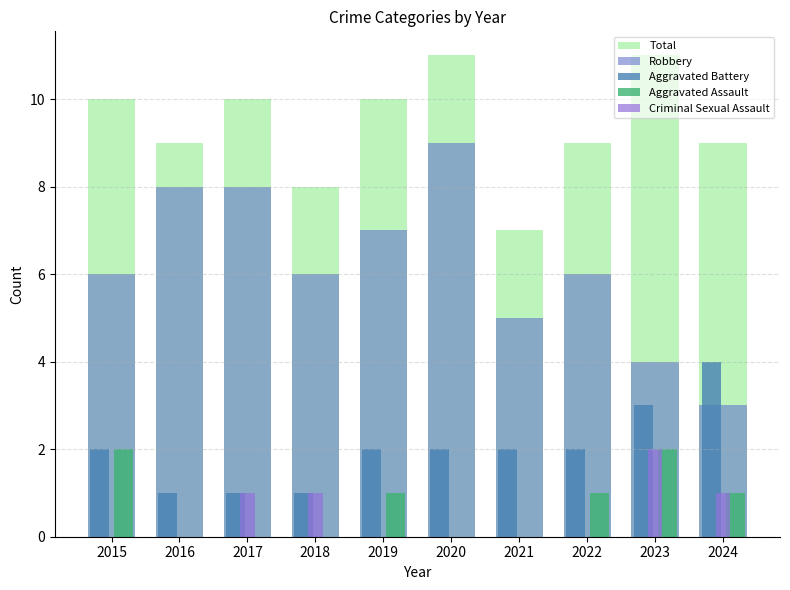

What is the total value across all series at 2015?

20